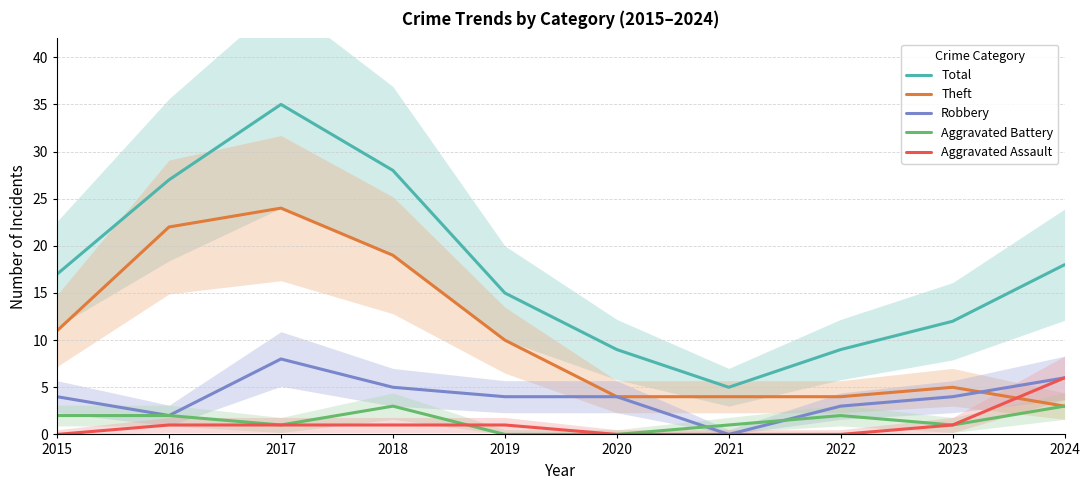

What is the value of the Theft point at the 10th from the left?

3